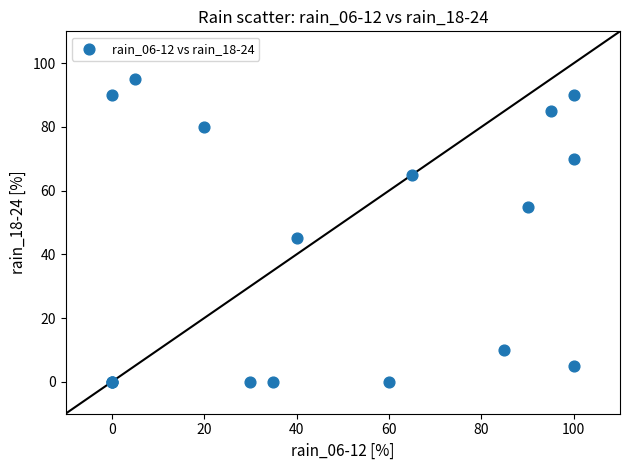

What Y value in the scatter plot is closest to 47?

45